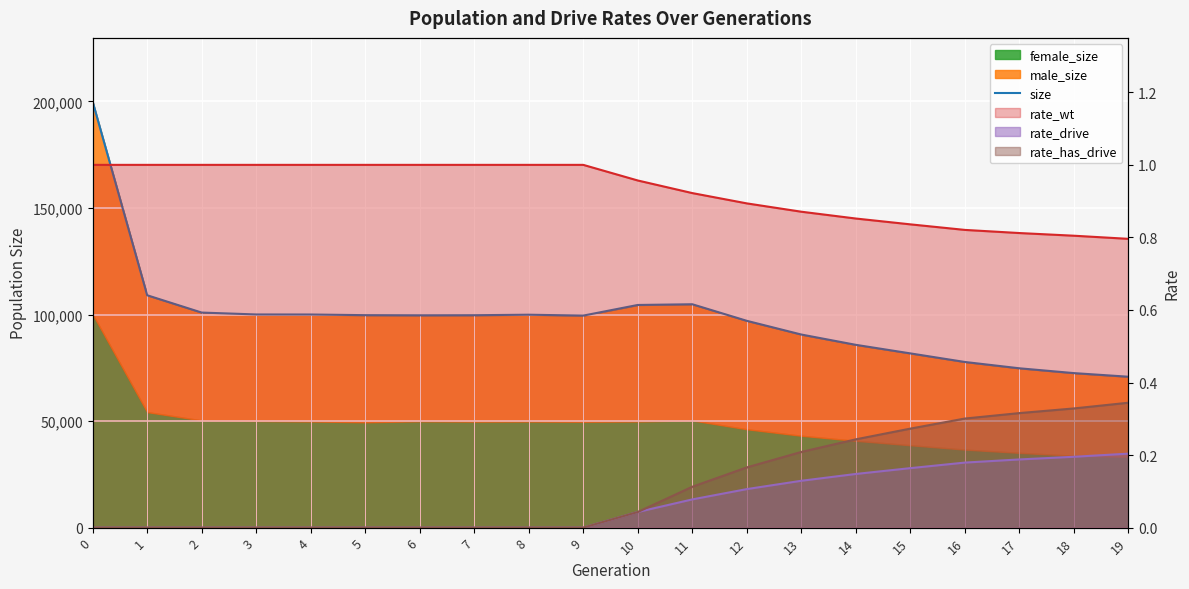

True or false: the data has more than 0 interior local peaks.

True